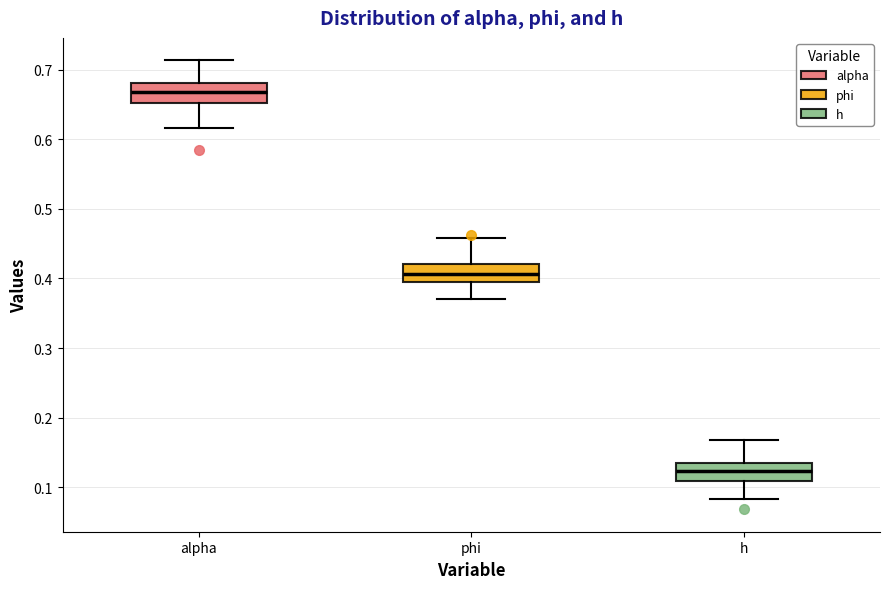

Which box has the lowest median line?

h